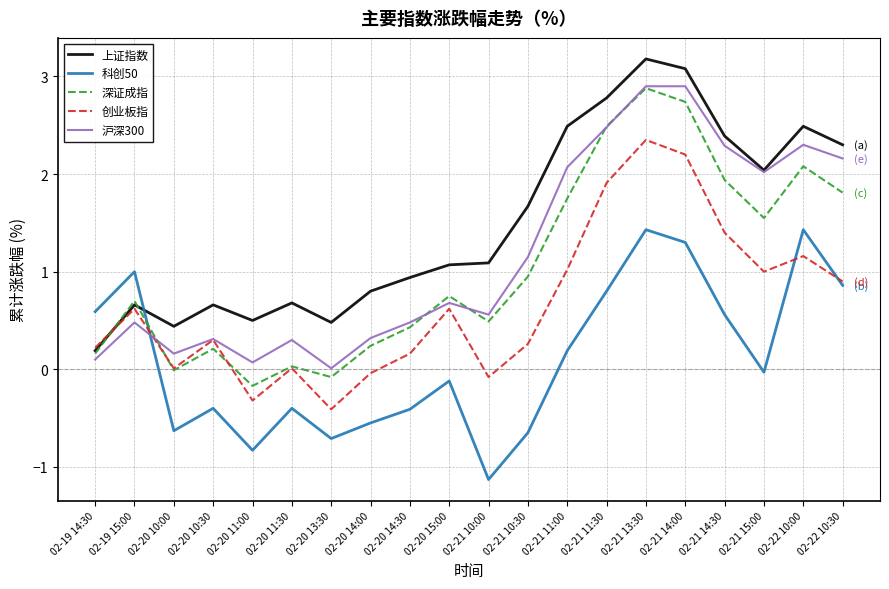

The 创业板指 series shows 1.7 at 02-21 15:00. True or false?

False